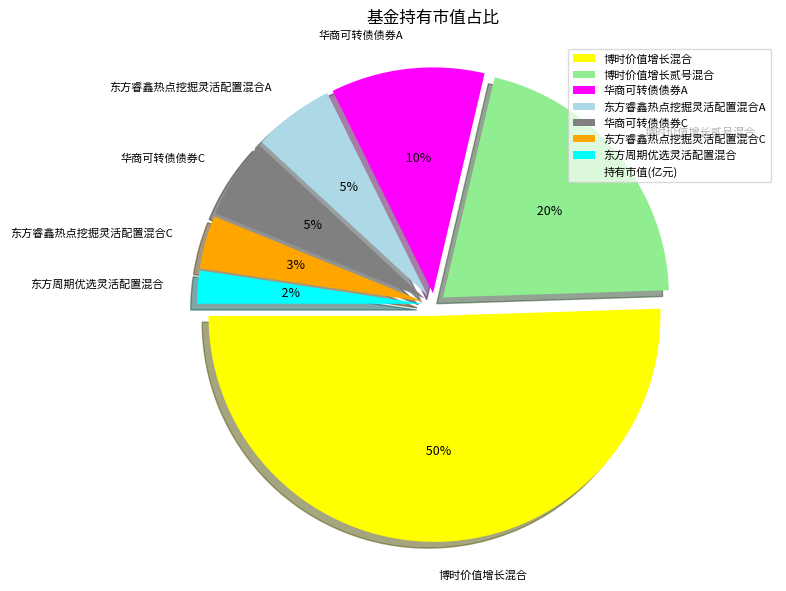

Which slice is the largest?

博时价值增长混合